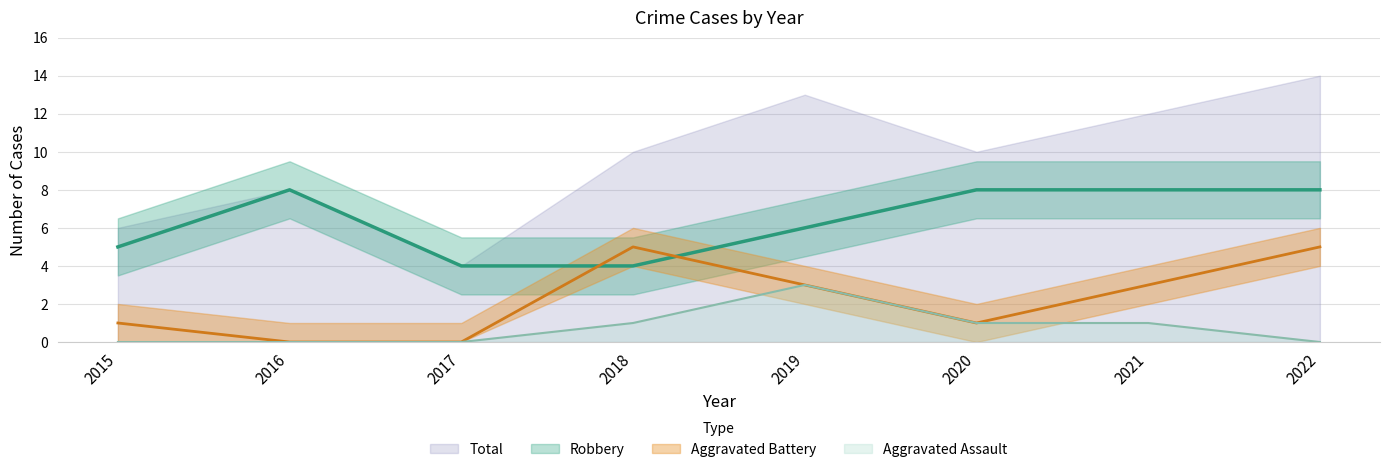

True or false: Robbery has a value of 2 at 2022.

False